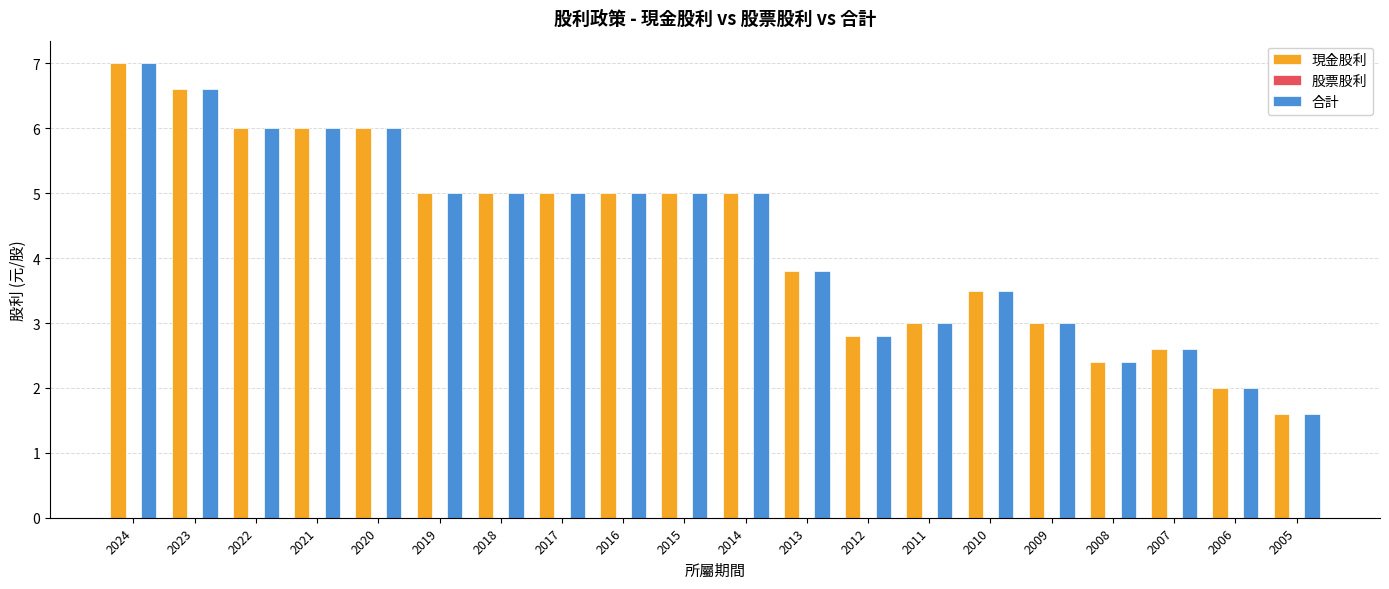

What is the value of the 現金股利 bar at the 1st from the left?

7.0